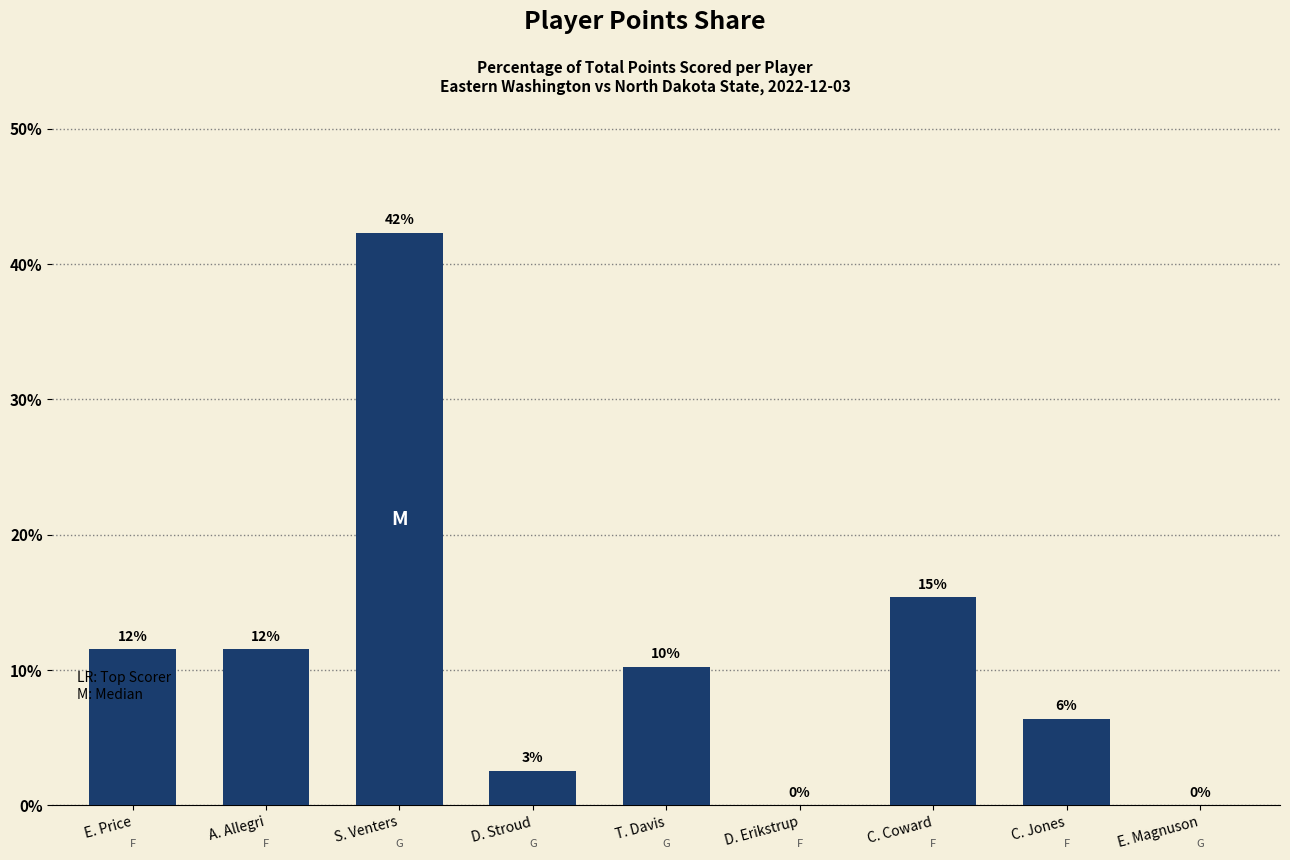

Which category has the highest value across all series?

S. Venters